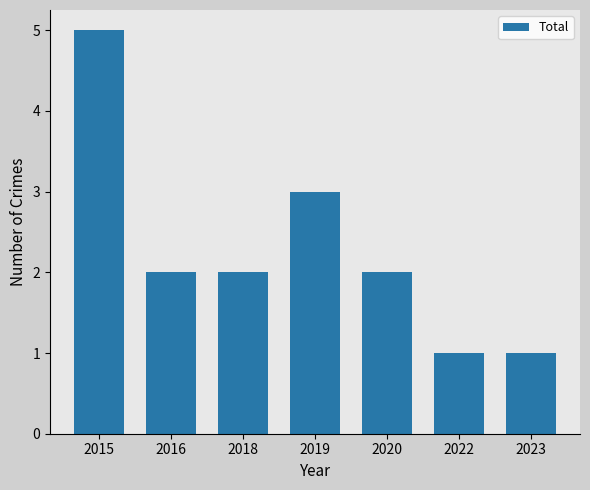

What is the sum of all values?

16